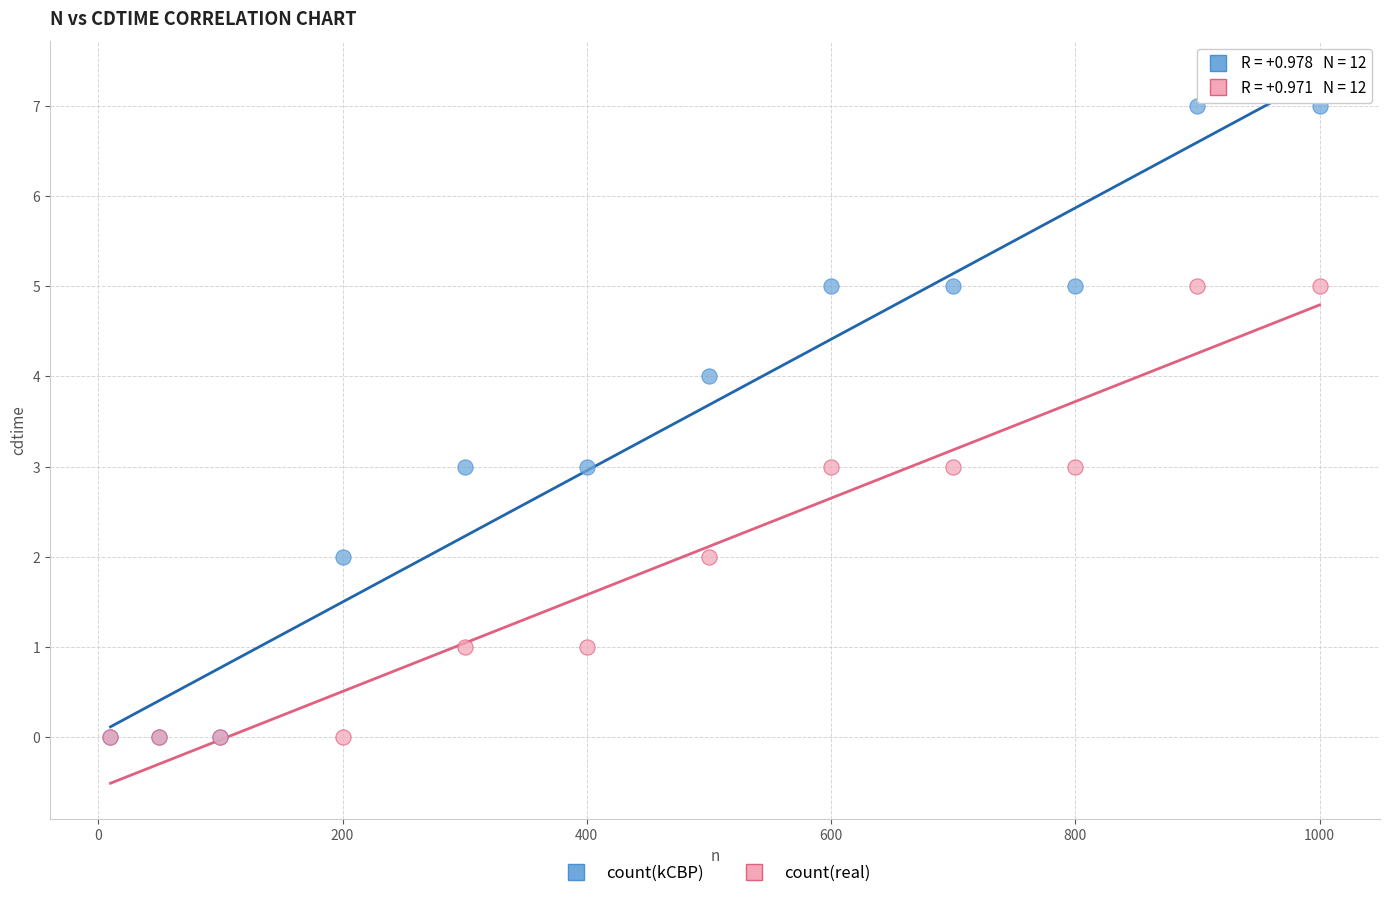

What are all the series names shown in the legend?

count(kCBP), count(real)